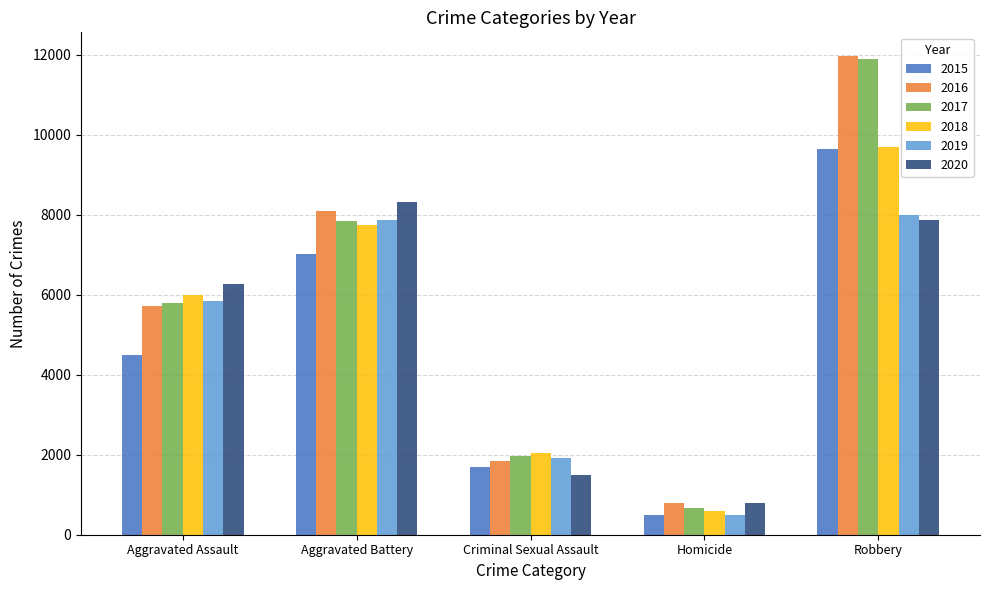

Is the value of 2017 at Aggravated Assault greater than the value of 2018 at Homicide?

Yes